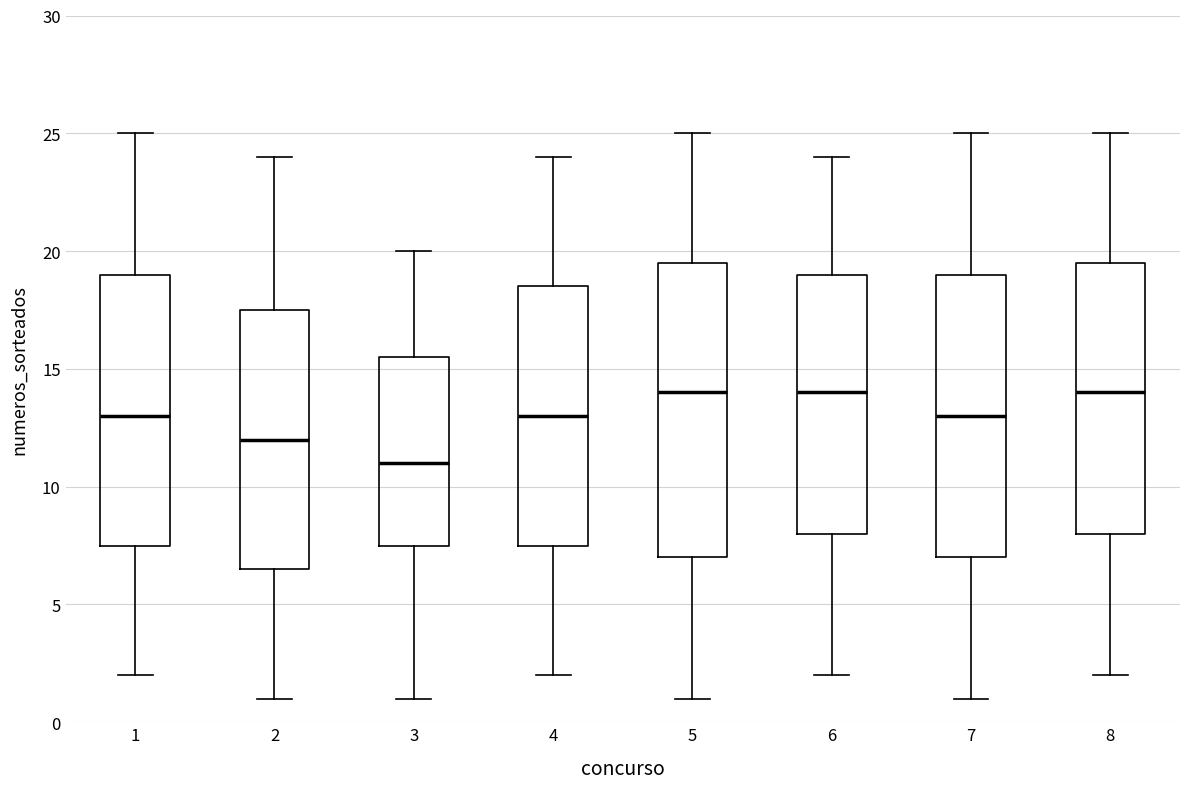

Which box is the tallest, from its lower edge to its upper edge?

5